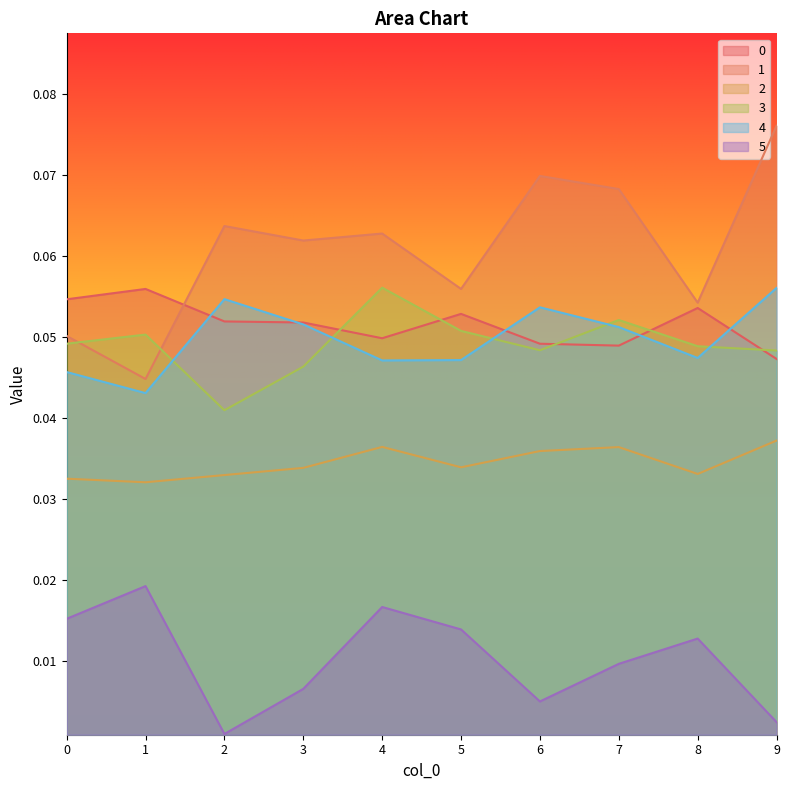

At which label does 5 reach its minimum?

2